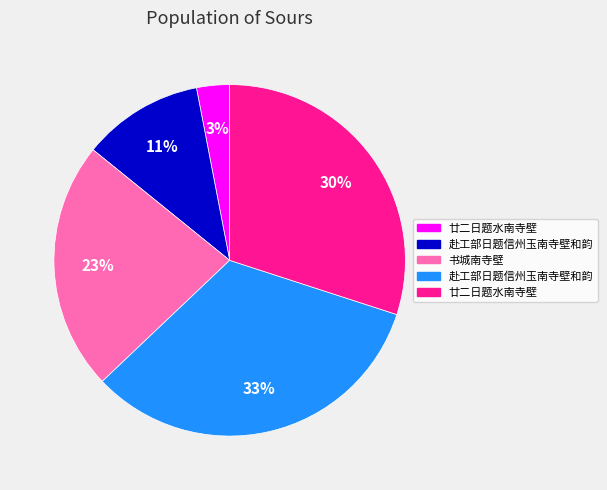

Does any single category account for the majority?

No